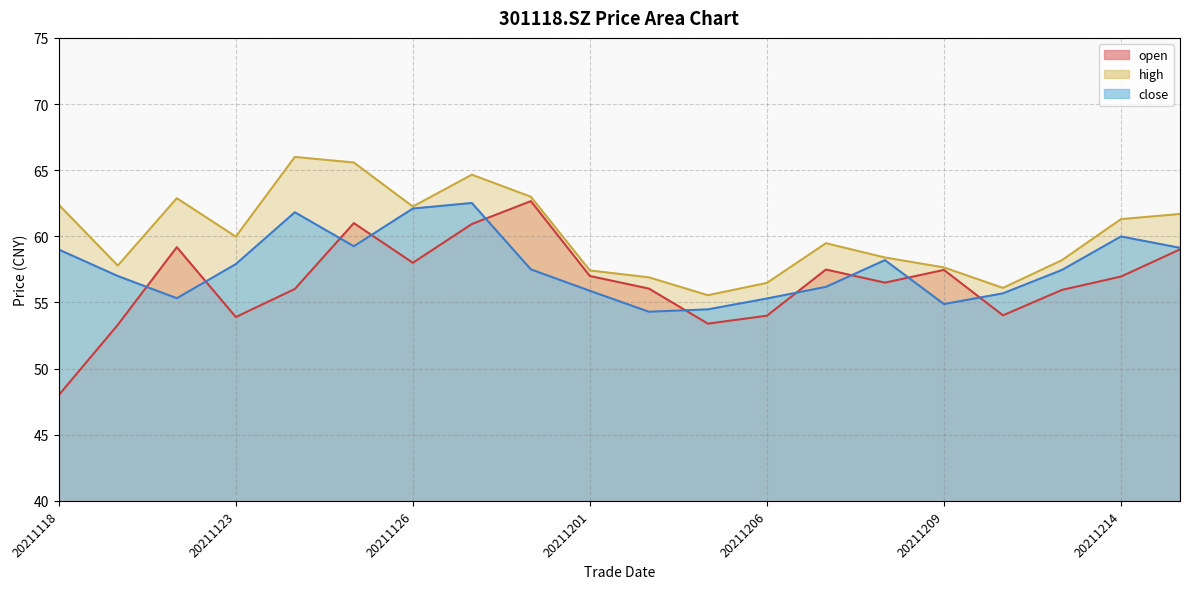

Rank the series at 20211126 from lowest to highest value.

open, close, high